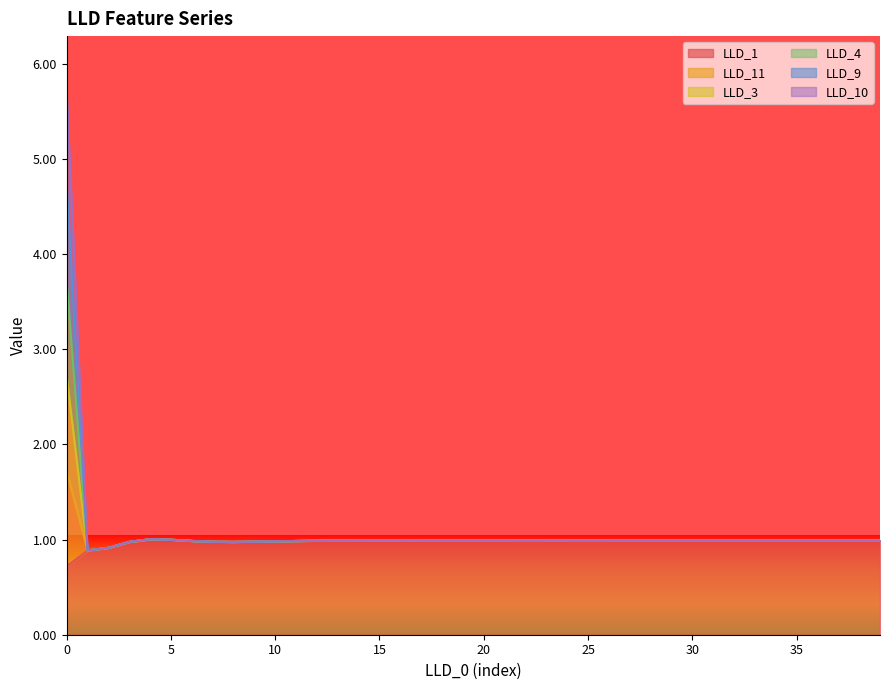

Rank the categories by LLD_9 value from highest to lowest.

0, 4, 5, 15, 16, 14, 17, 18, 13, 19, 20, 21, 22, 23, 24, 25, 26, 27, 28, 29, 30, 31, 32, 33, 38, 37, 35, 36, 39, 34, 12, 6, 11, 10, 9, 7, 3, 8, 2, 1